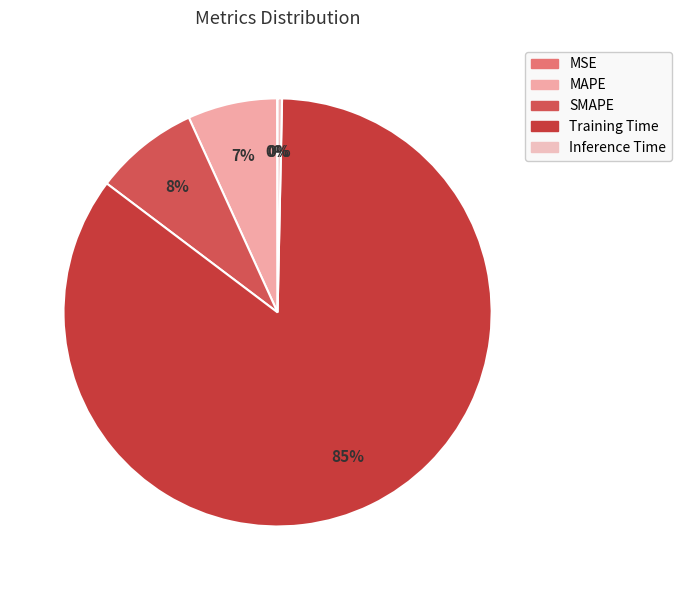

Which has a higher value, Training Time or SMAPE?

Training Time